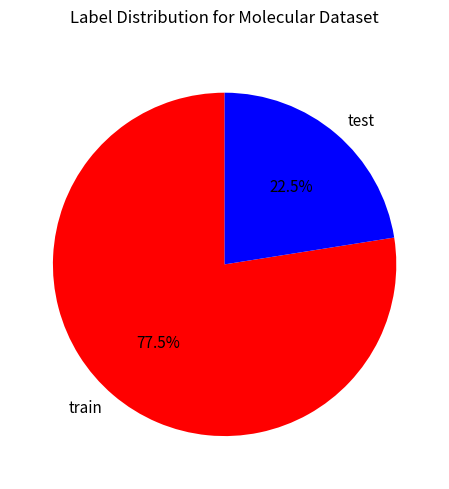

What is the ratio of the value at train to the value at test?

3.4